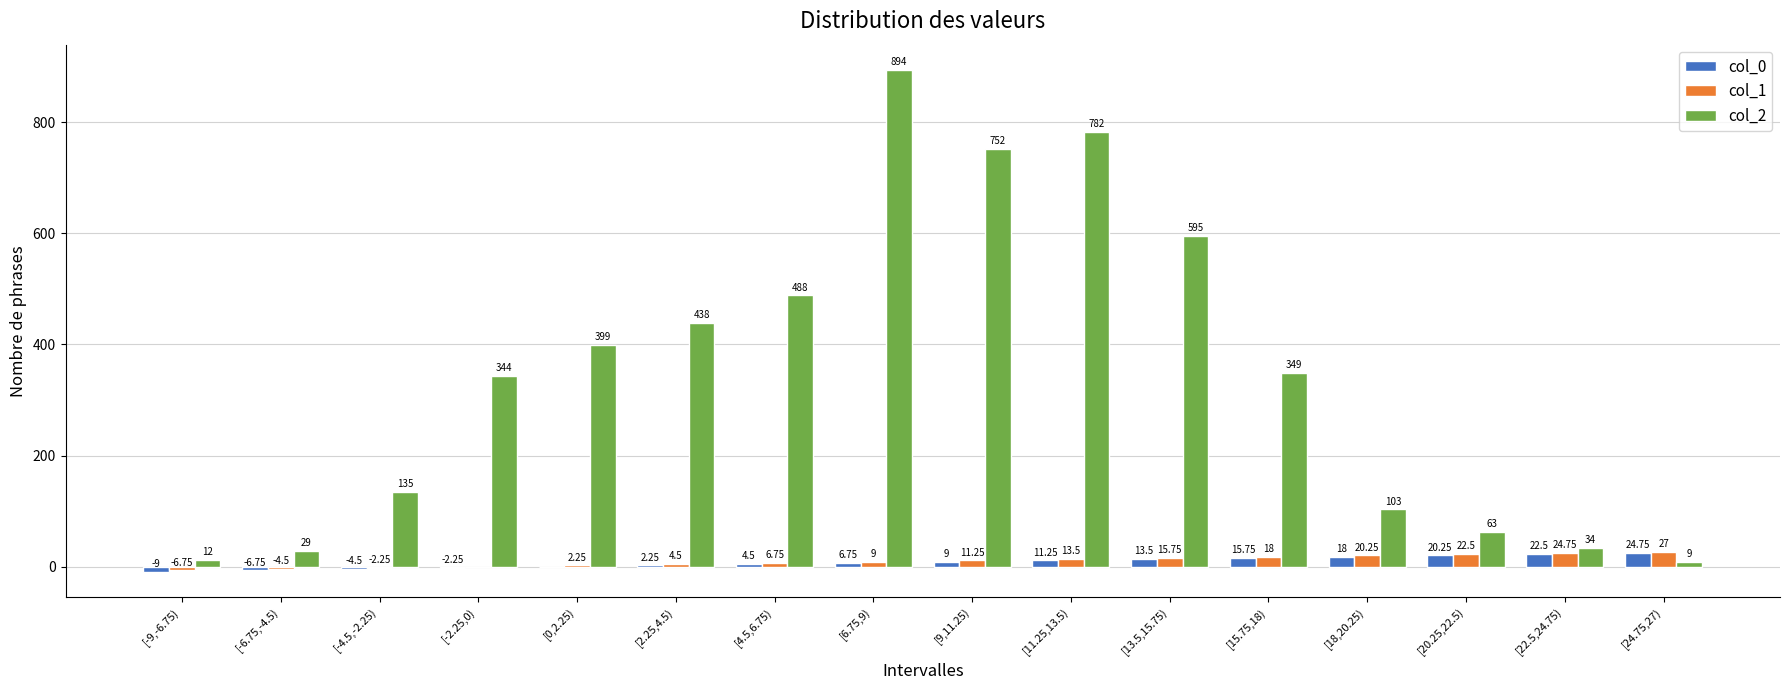

Is it true that col_2 equals 1100.0 at [11.25,13.5)?

False